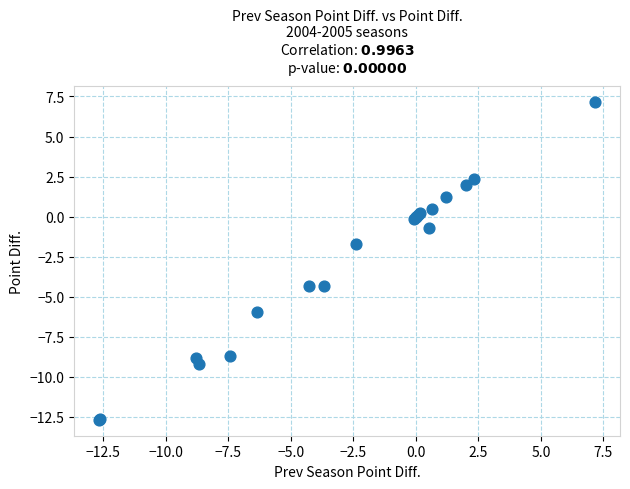

What Y value in the scatter plot is closest to -2?

-1.7